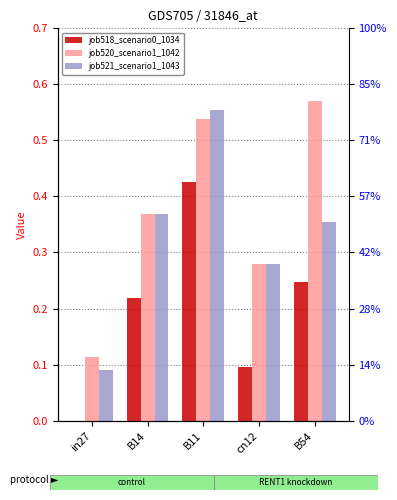

Which category has the lowest value in the job520_scenario1_1042 series?

in27